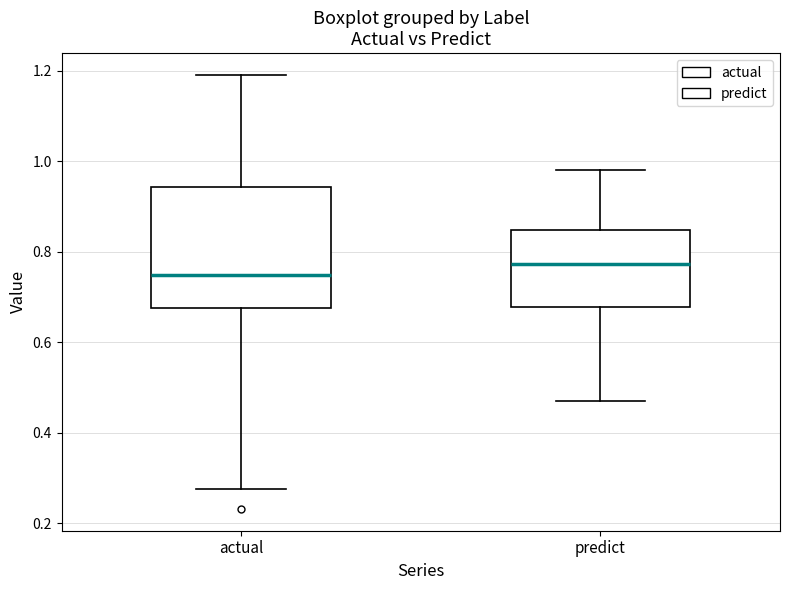

Reading left to right, transcribe this box plot: for each box, give where its median line is, the range the box spans, and where its two whiskers end, as read against the y-axis. The values are not printed on the chart, so give them approximately, as read against the axis.

actual: median 0.74, box 0.68 to 0.94, whiskers 0.28 to 1.20
predict: median 0.78, box 0.68 to 0.84, whiskers 0.46 to 0.98